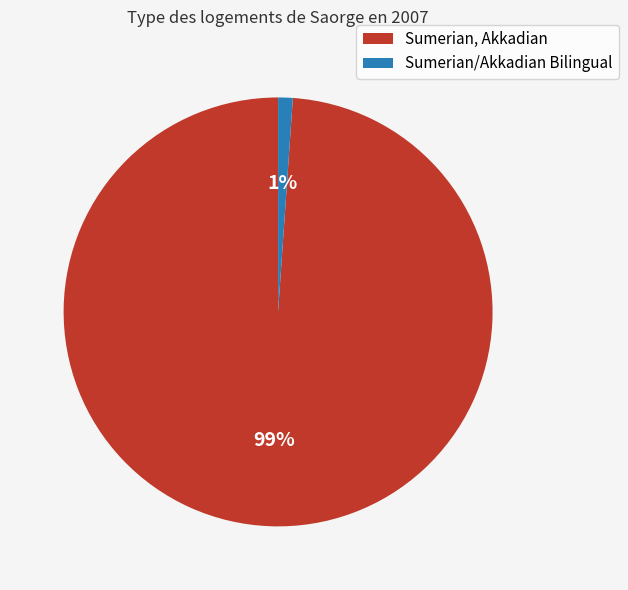

To the nearest percent, what is the difference between the largest and smallest slice percentages?

98%